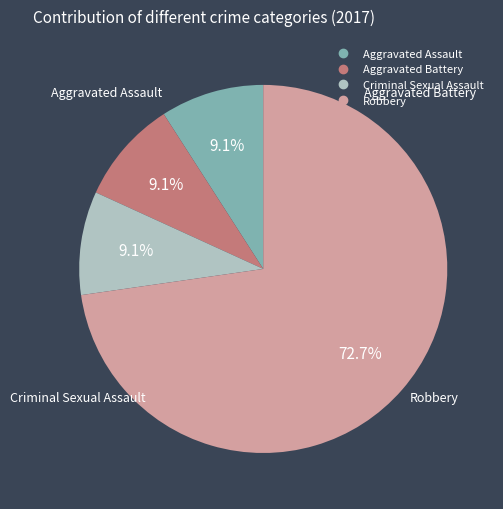

Is there any slice that represents more than half of the pie?

Yes